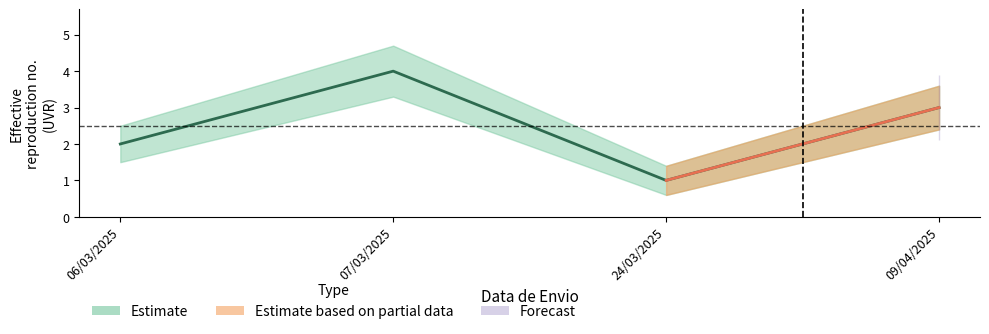

What is the ratio of the value at 07/03/2025 to the value at 24/03/2025?

4.0